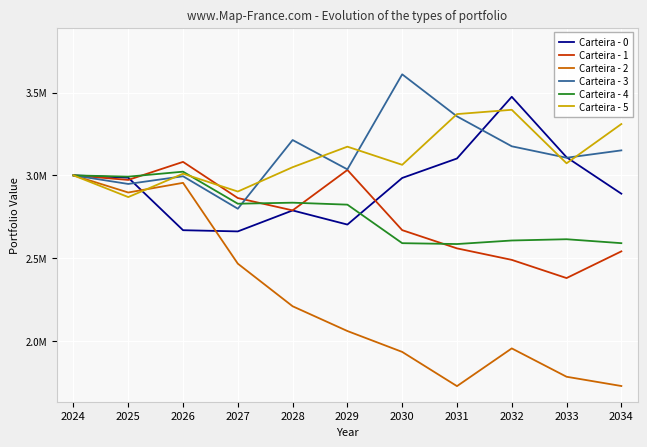

Which category has the lowest value in the Carteira - 0 series?

2027